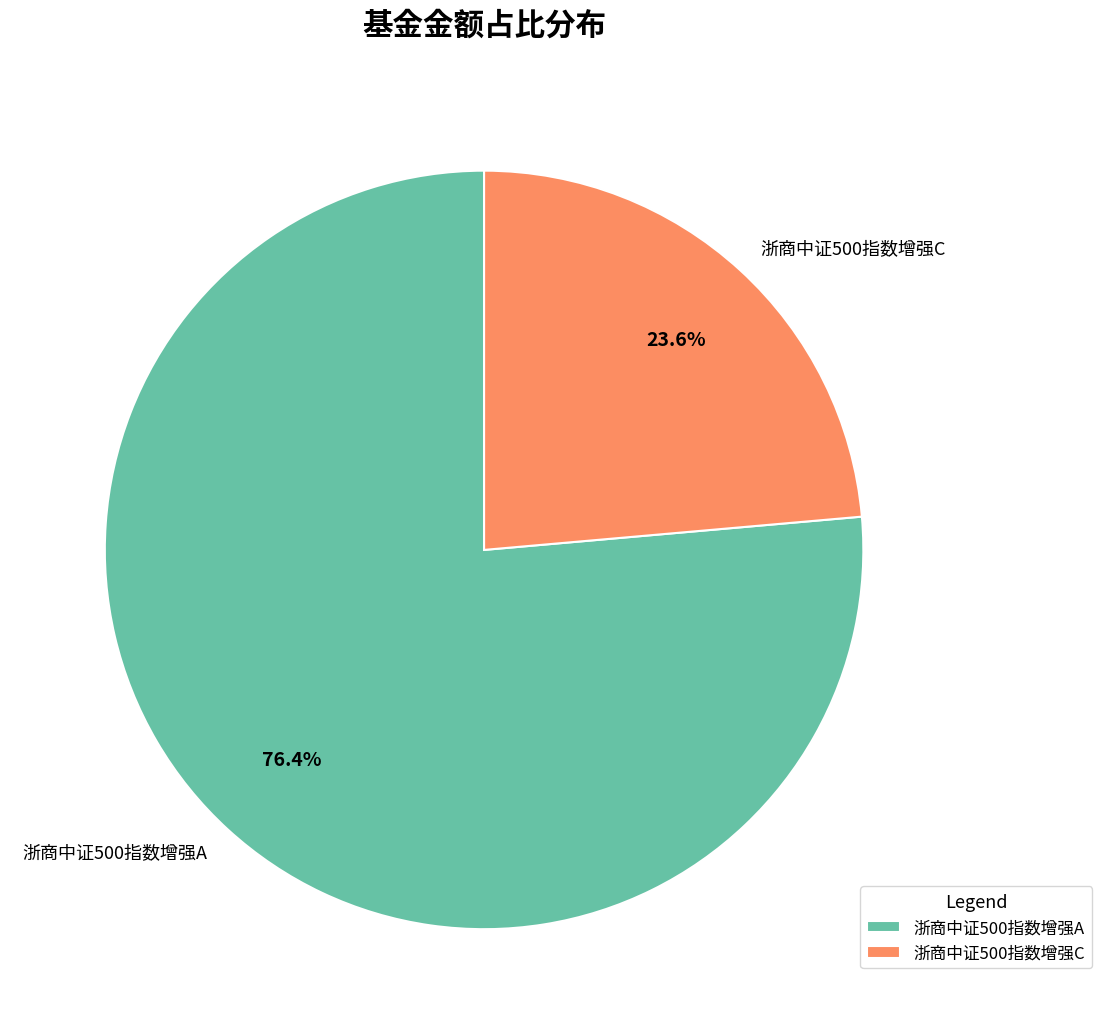

To the nearest percent, what is the combined percentage of 浙商中证500指数增强C and 浙商中证500指数增强A?

100%